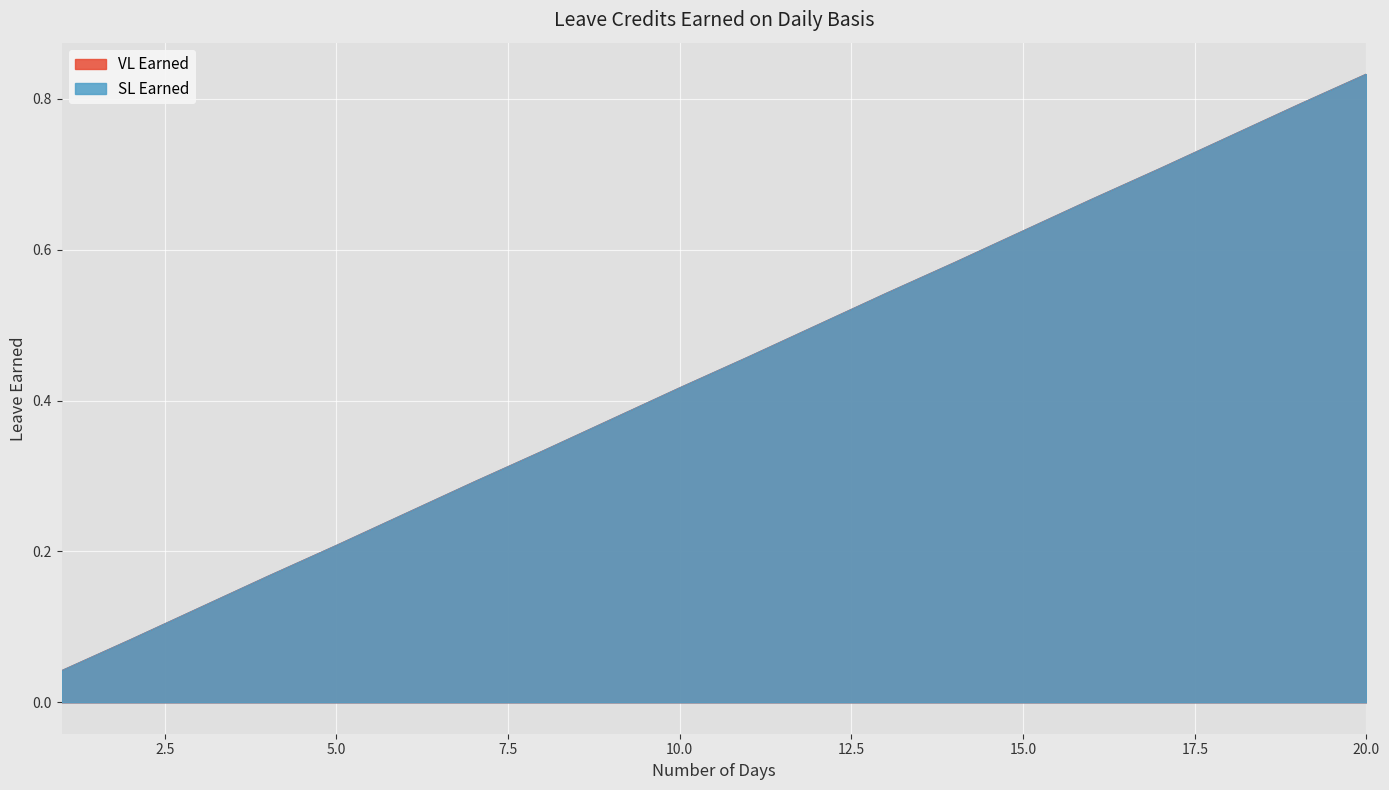

Reading left to right, what are all the values shown in this chart?

VL Earned: 0.0	0.1	0.1	0.2	0.2	0.2	0.3	0.3	0.4	0.4	0.5	0.5	0.5	0.6	0.6	0.7	0.7	0.8	0.8	0.8
SL Earned: 0.0	0.1	0.1	0.2	0.2	0.2	0.3	0.3	0.4	0.4	0.5	0.5	0.5	0.6	0.6	0.7	0.7	0.8	0.8	0.8